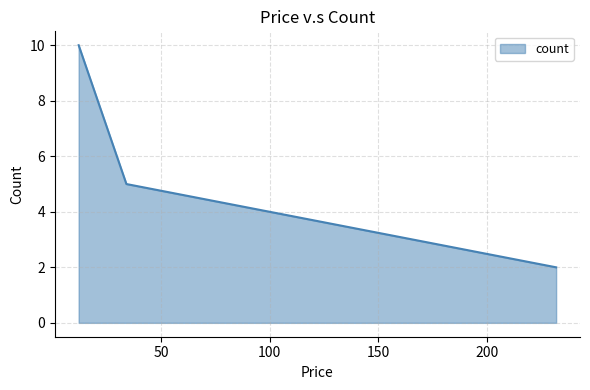

What is the smallest value displayed?

2